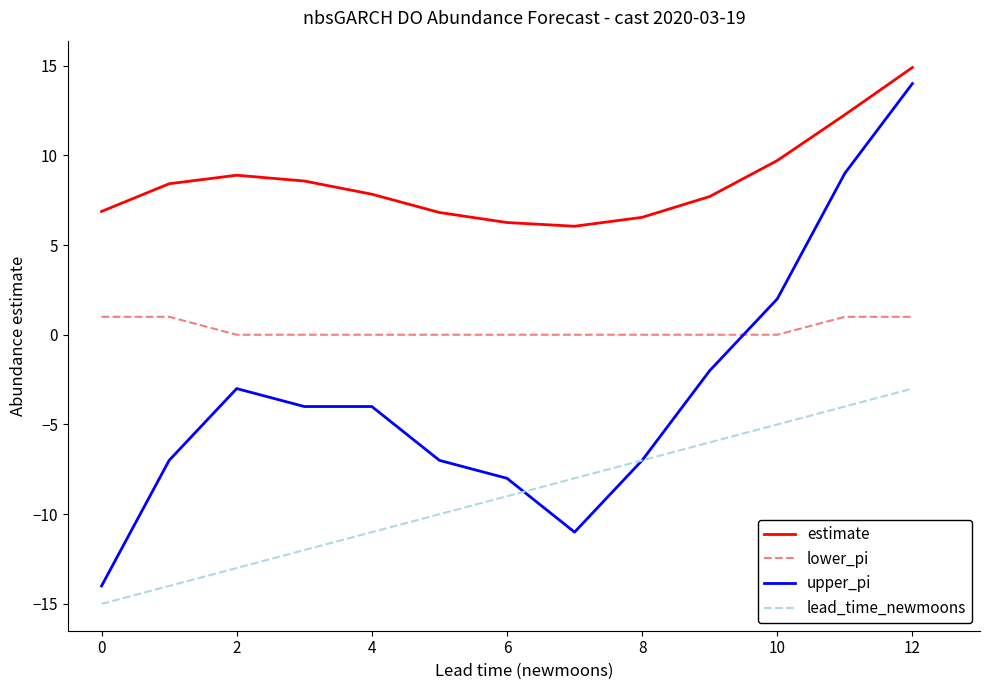

Which series has the widest spread of values?

upper_pi